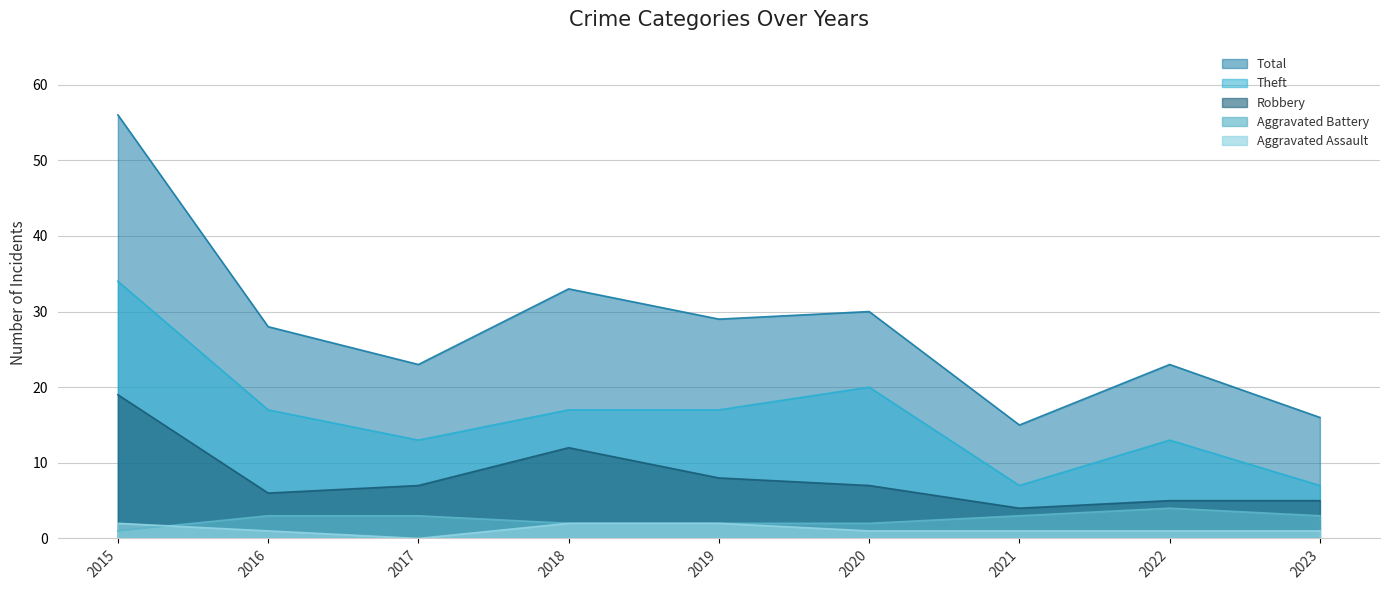

What is the spread (max minus min) of values at 2015?

55